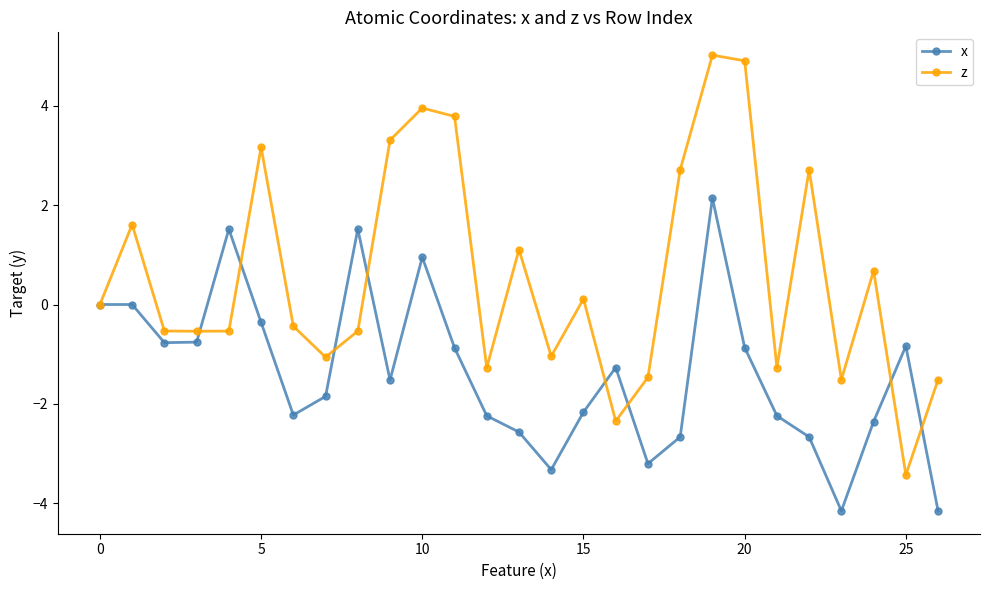

What is the maximum value shown in the chart?

5.0